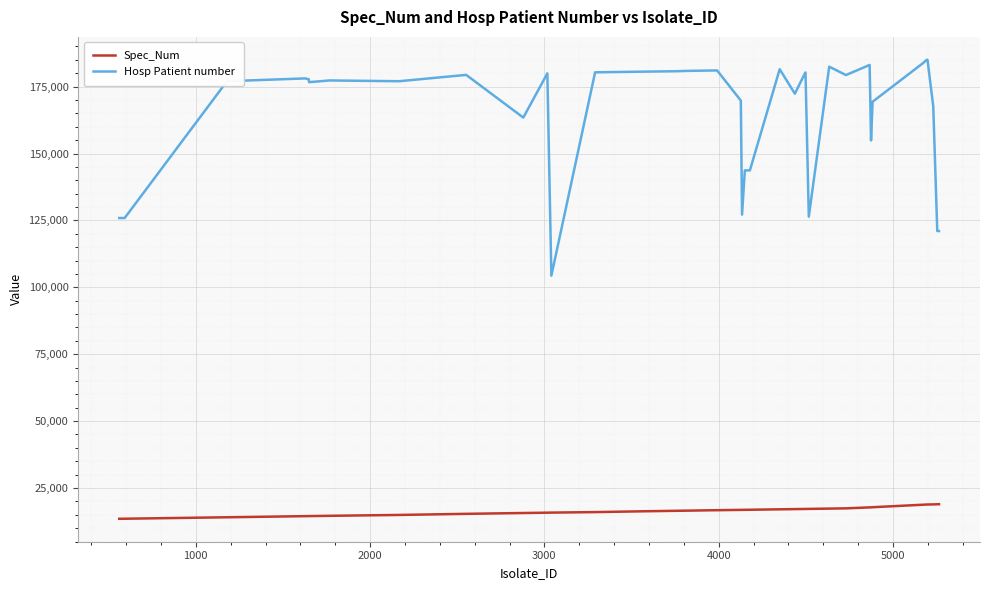

At how many categories does at least one series exceed 83683?

40